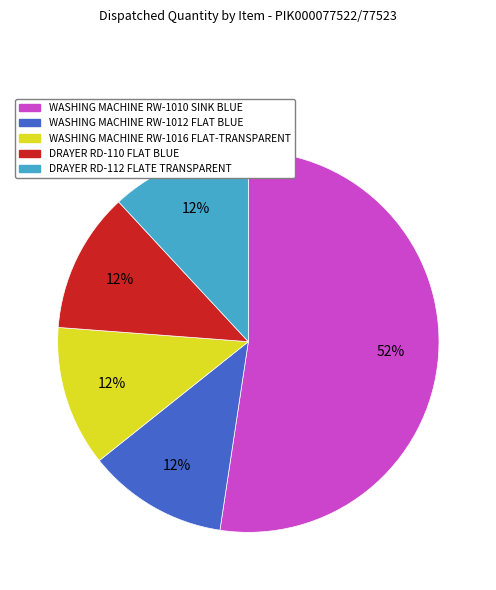

How many segments does this pie chart have?

5